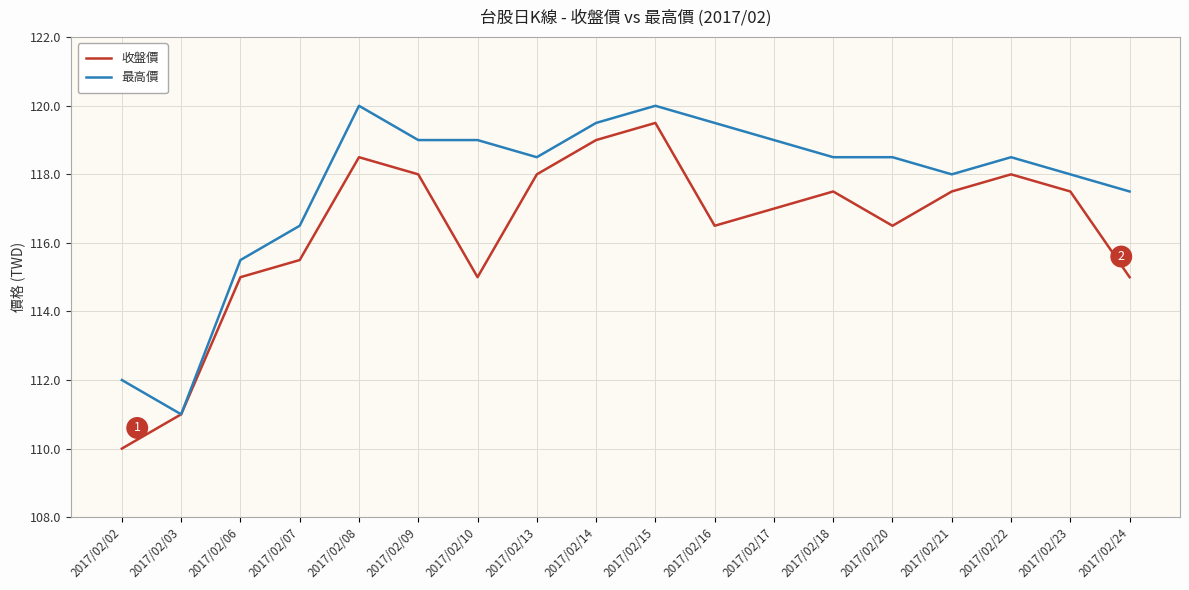

What is the total value across all series at 2017/02/06?

230.5